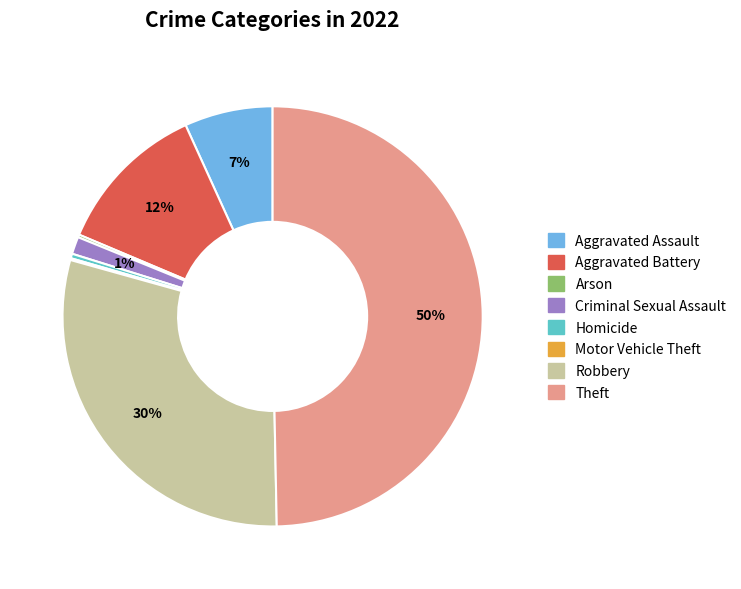

What is the largest slice in the pie chart?

Theft